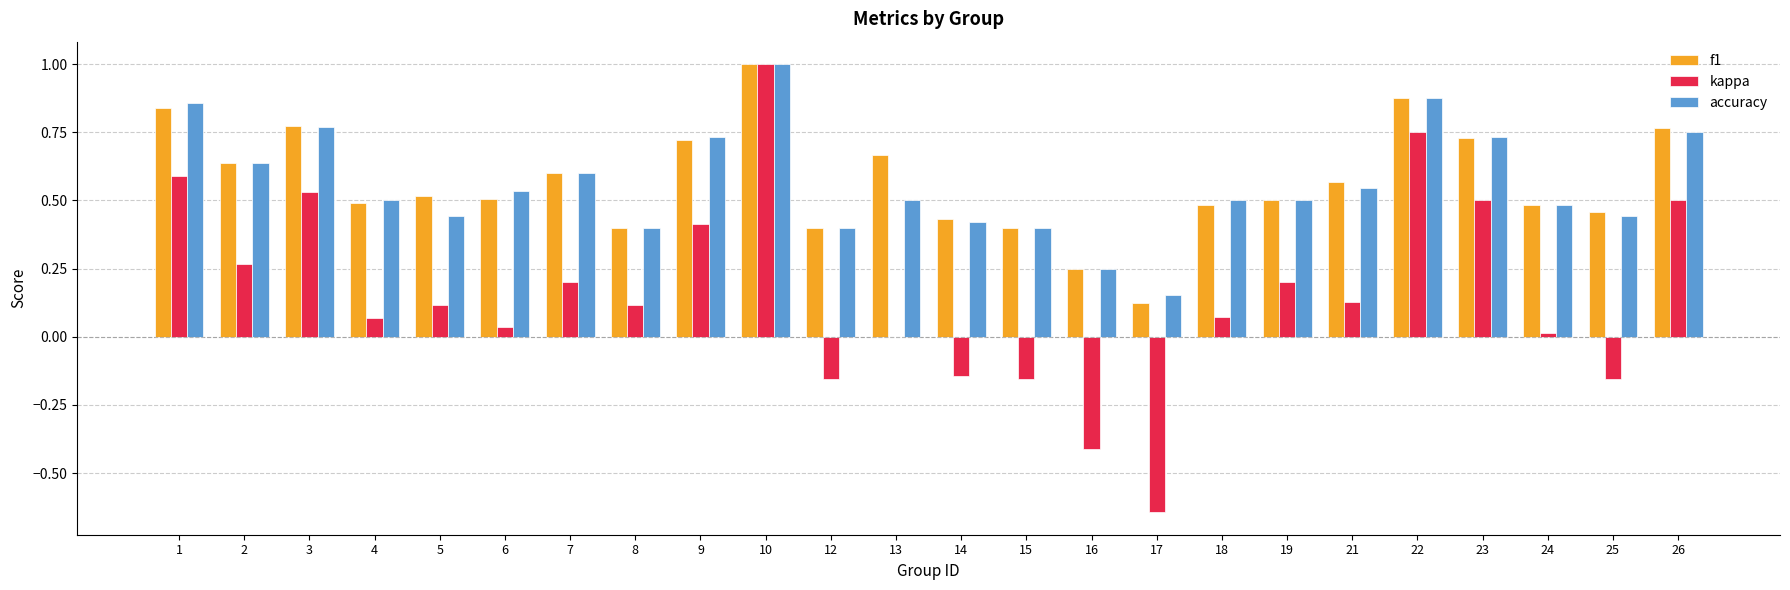

How many series are shown in this chart?

3